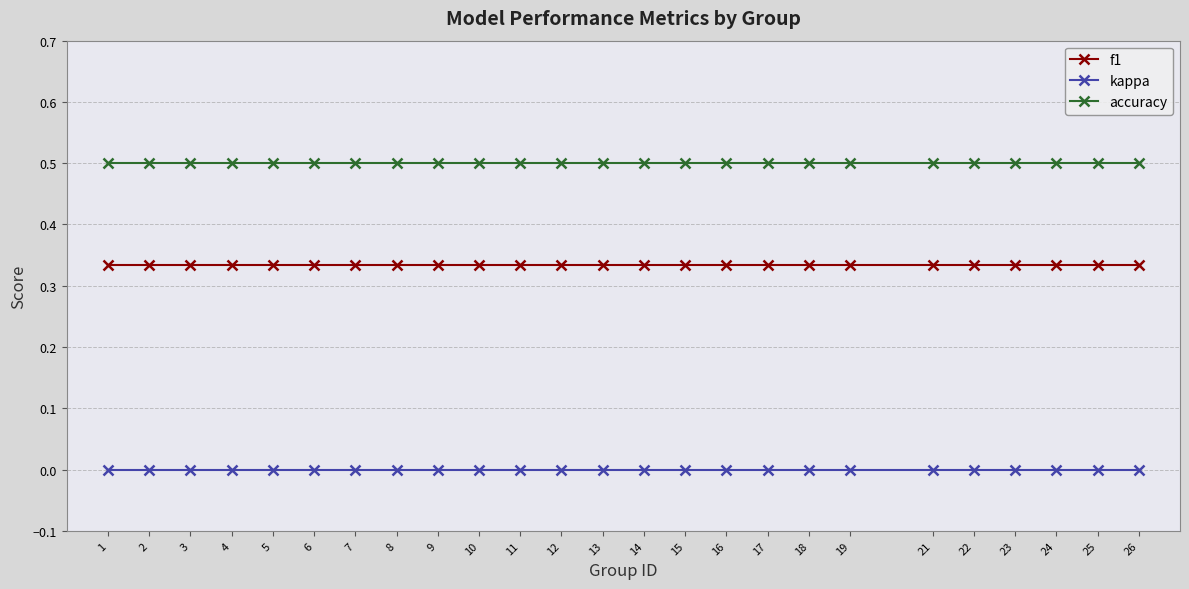

At 13, list the series in order from smallest to largest.

kappa, f1, accuracy